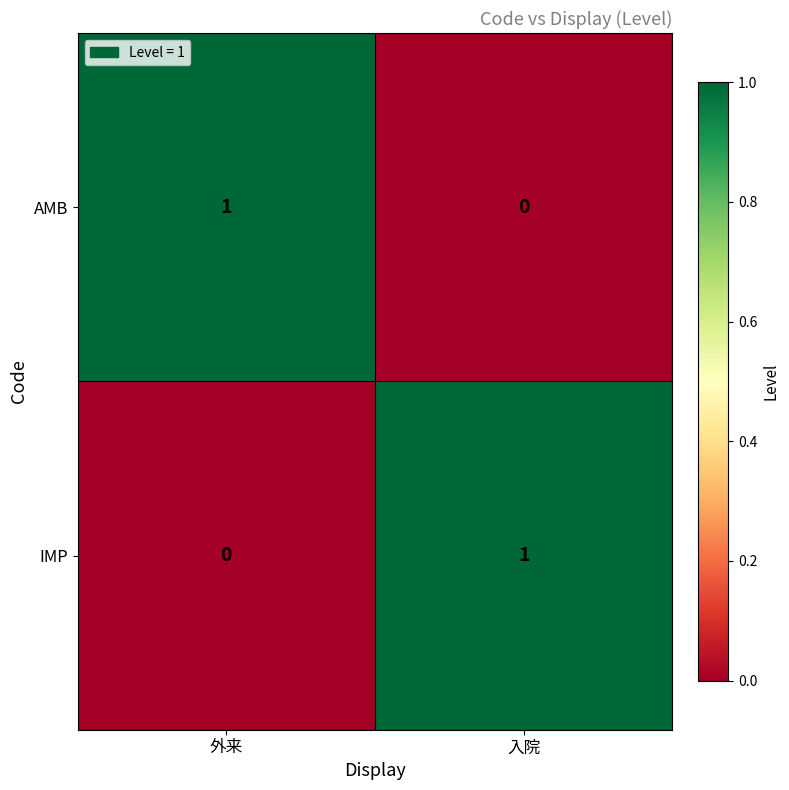

True or false: AMB has a value of 0 at 入院.

True